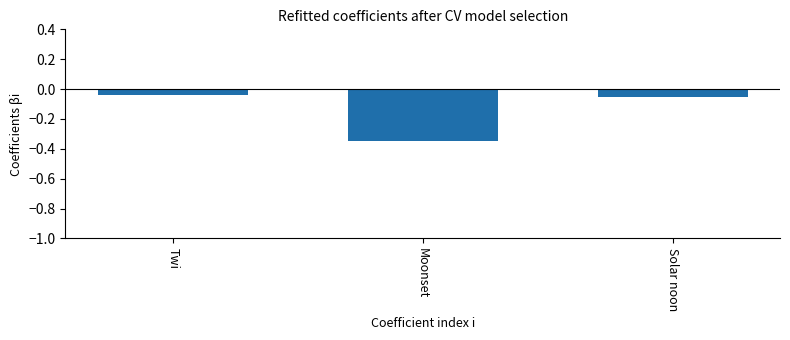

What is the label of the 3rd bar from the right?

Twi